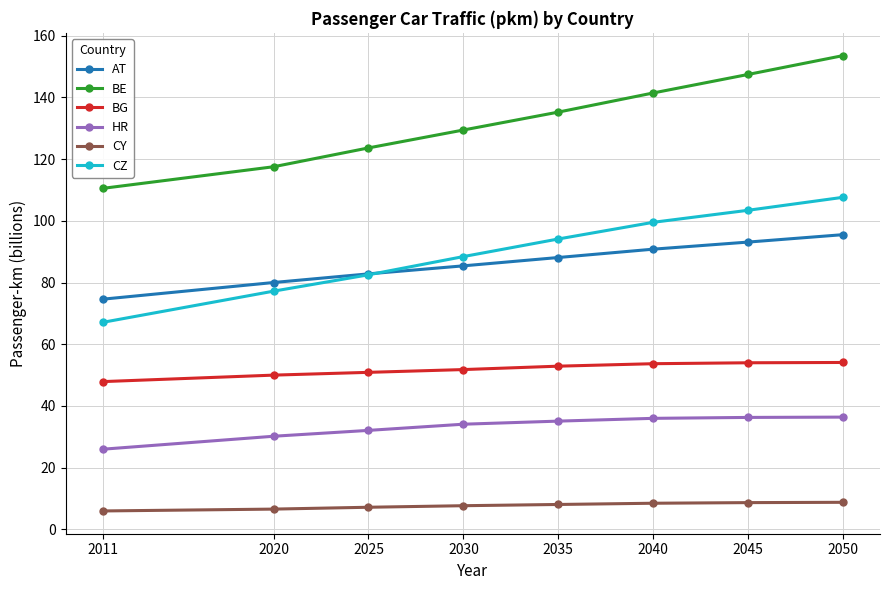

Is the value of CY at 2020 greater than the value of BG at 2045?

No